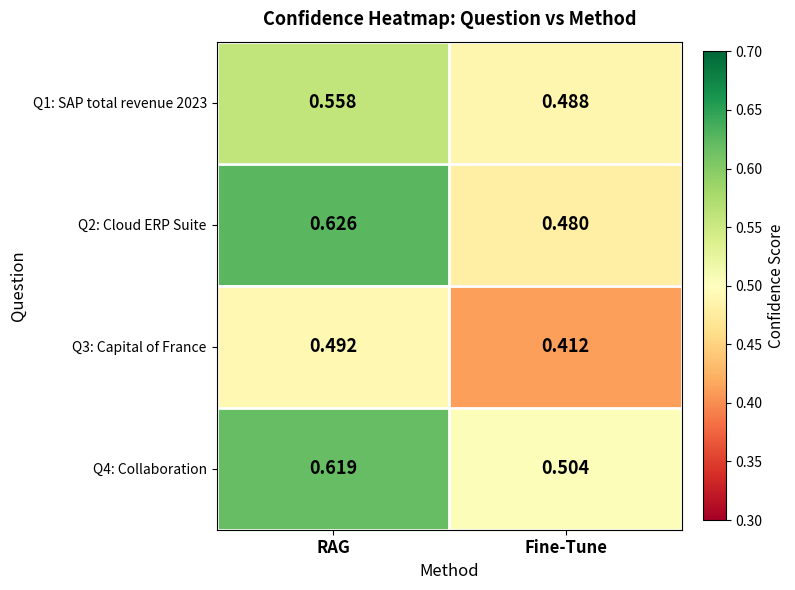

What is the difference between the highest and lowest values at Fine-Tune?

0.1